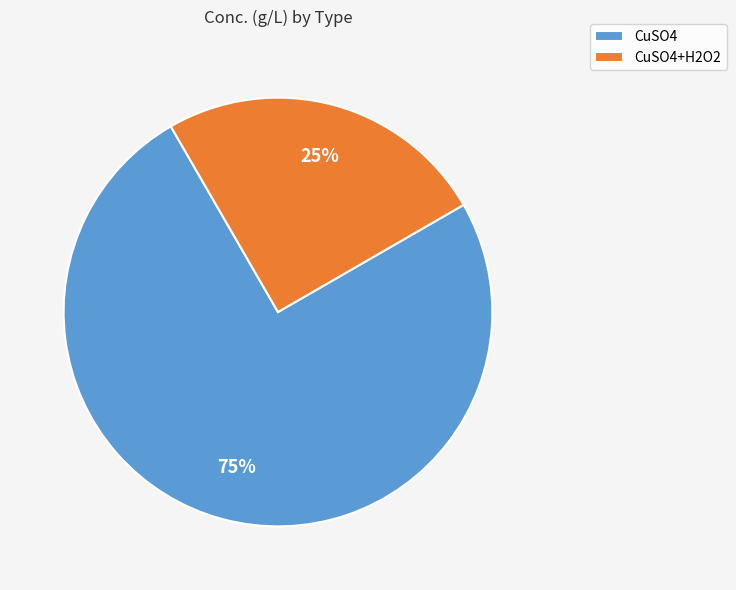

Is it true that CuSO4+H2O2 is 32% of the pie?

False